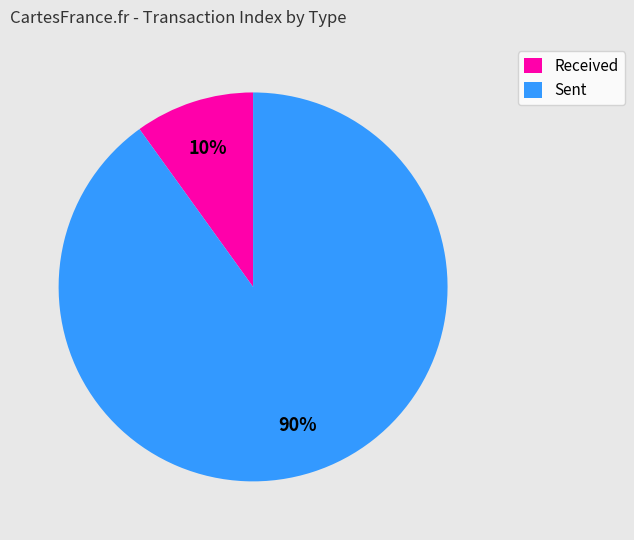

Which category has the biggest portion of the pie?

Sent